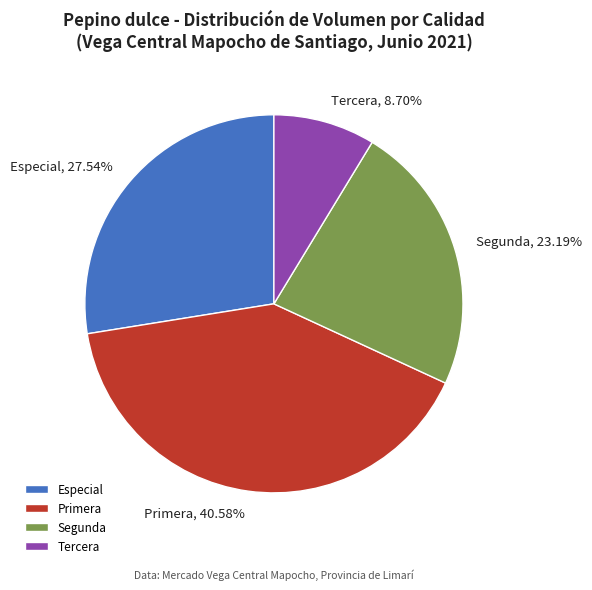

Is Primera the majority of the pie?

No